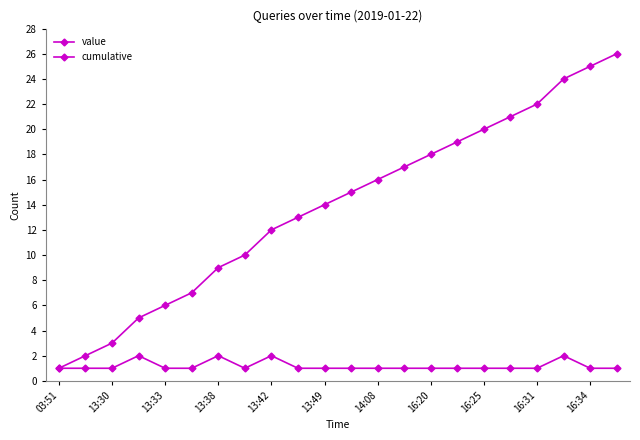

Does the chart have visible grid lines?

No